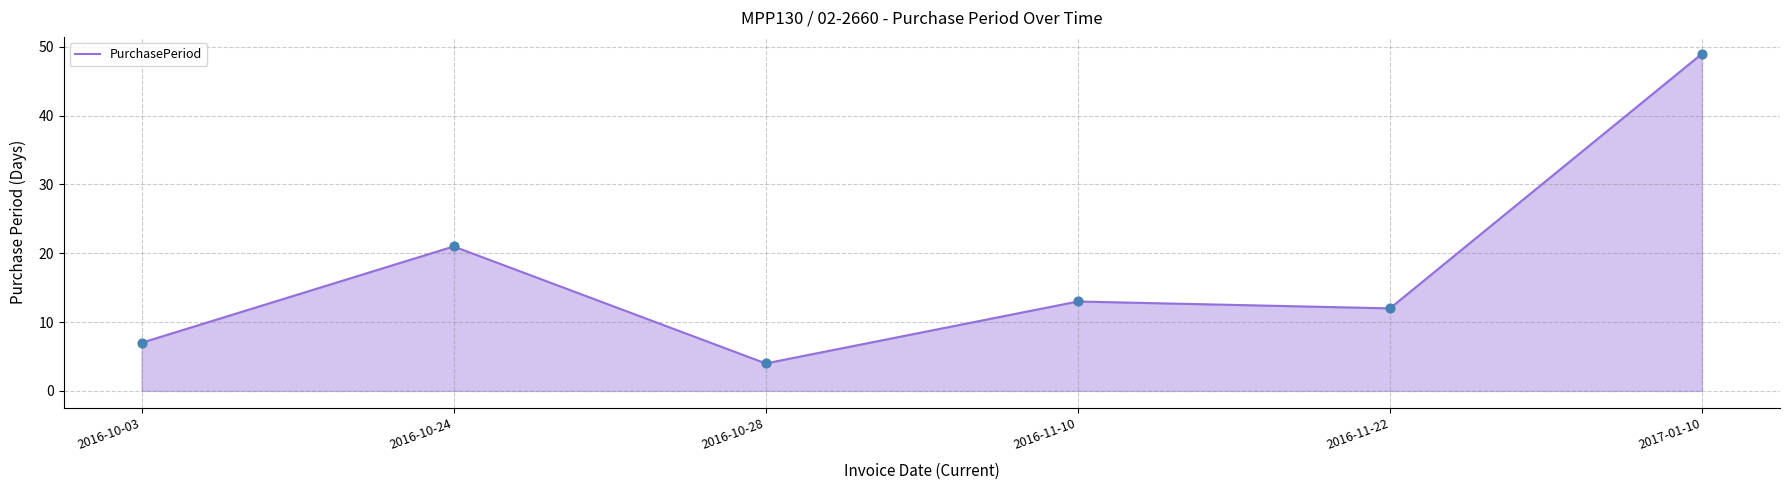

Which has a higher value, 2016-10-03 or 2016-10-28?

2016-10-03